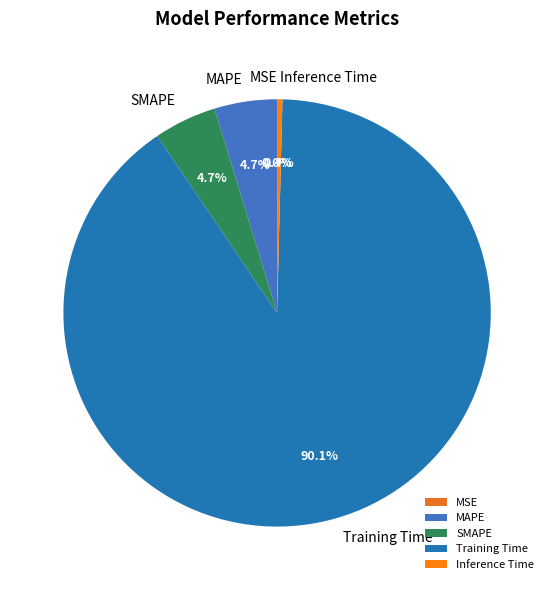

What is the largest slice in the pie chart?

Training Time